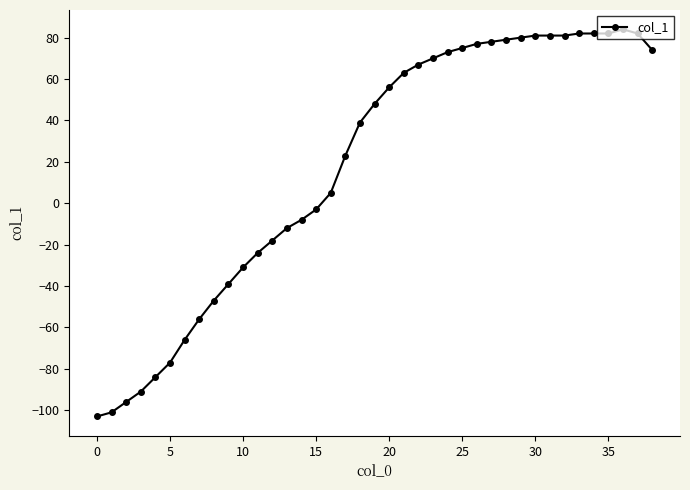

How many series are shown in this chart?

1